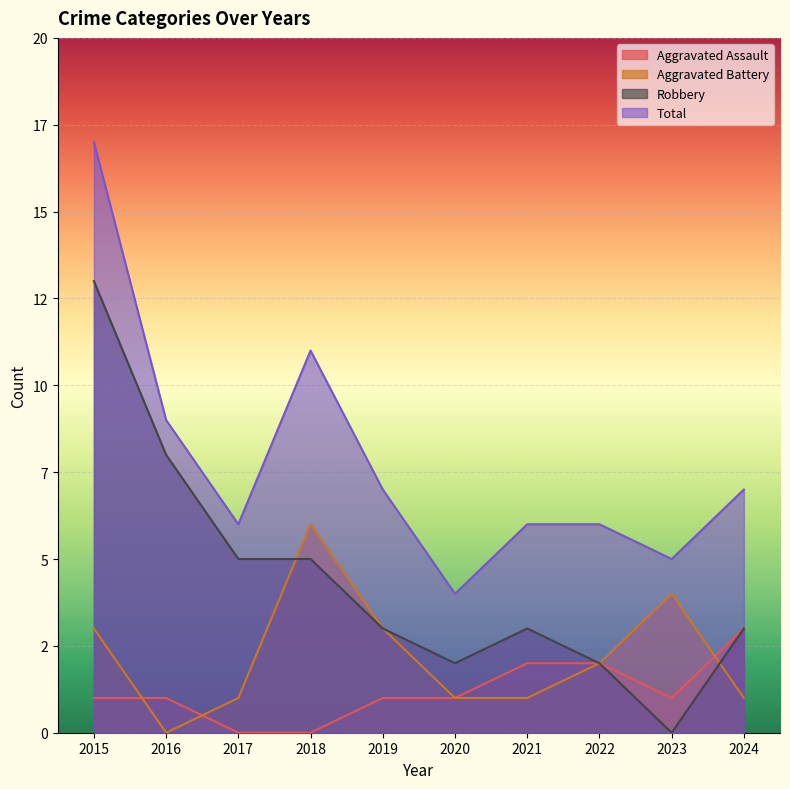

Reading right to left, what are all the values shown in this chart?

Aggravated Assault: 3	1	2	2	1	1	0	0	1	1
Aggravated Battery: 1	4	2	1	1	3	6	1	0	3
Robbery: 3	0	2	3	2	3	5	5	8	13
Total: 7	5	6	6	4	7	11	6	9	17